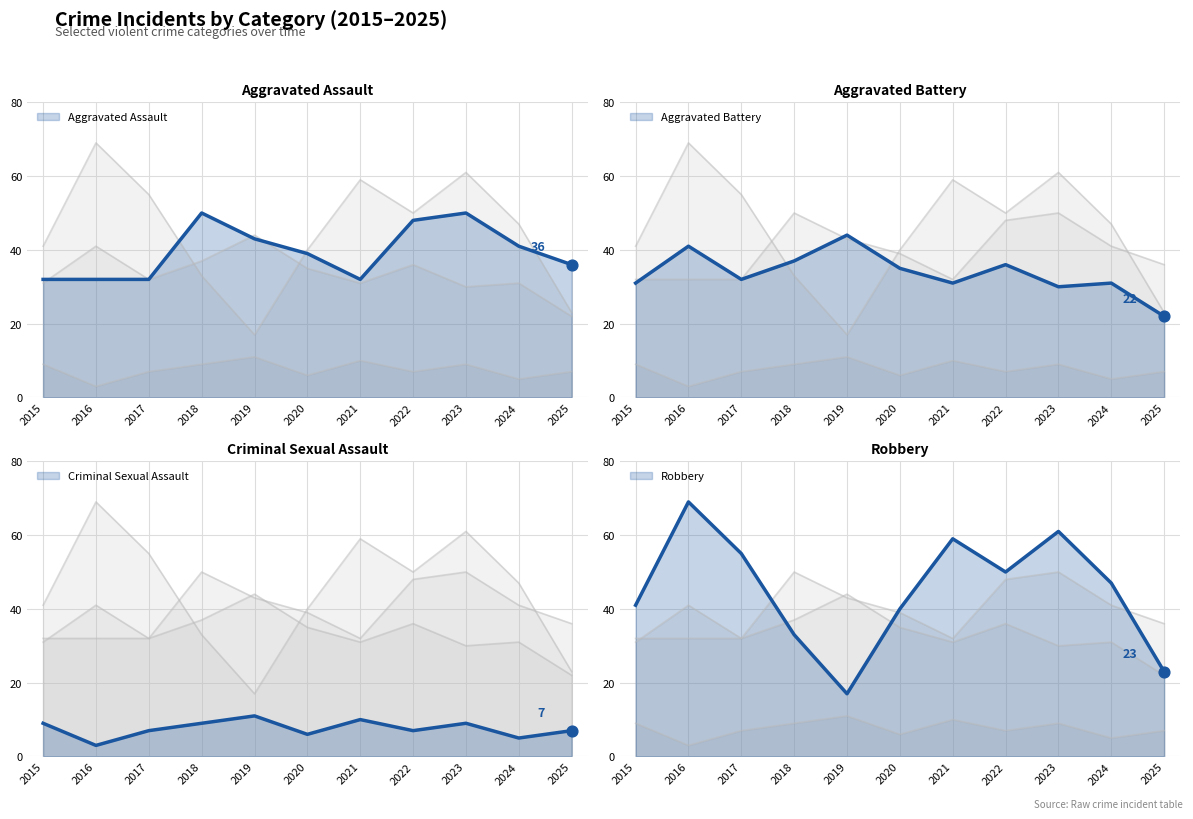

Which series has the largest total across all categories?

Robbery